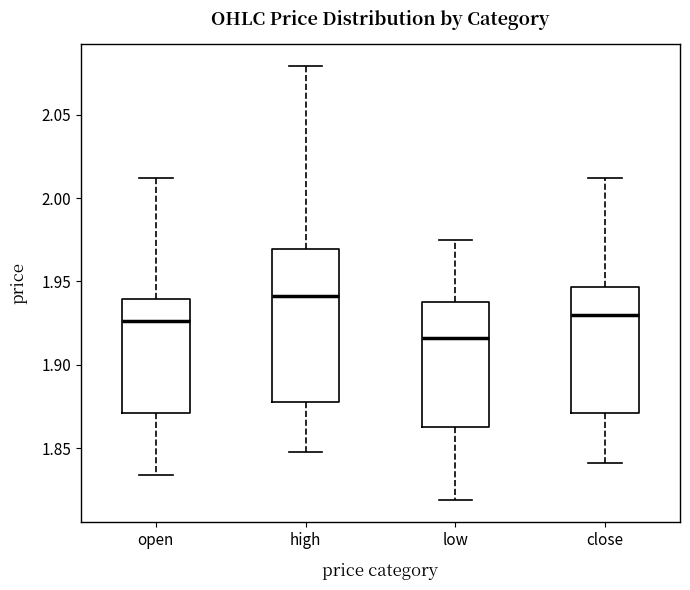

Where is the lower edge of the box for close on the y-axis? The values are not printed on the chart, so give them approximately, as read against the axis.

1.870